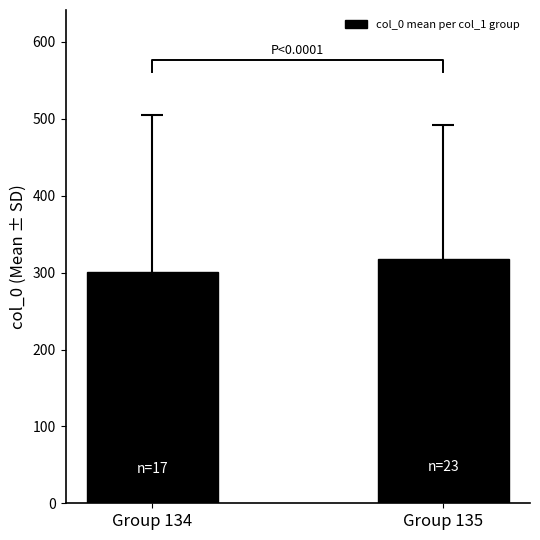

What is the smallest value displayed?

300.4